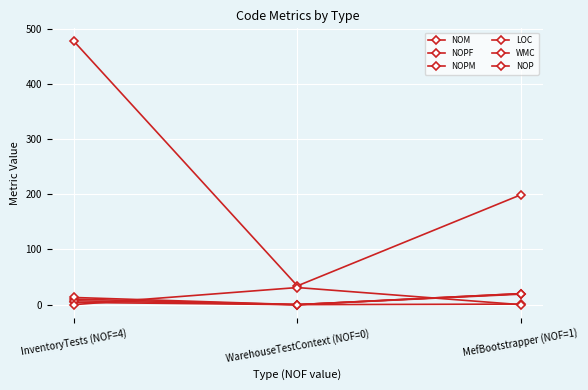

What is the label of the 1st point from the right?

MefBootstrapper (NOF=1)